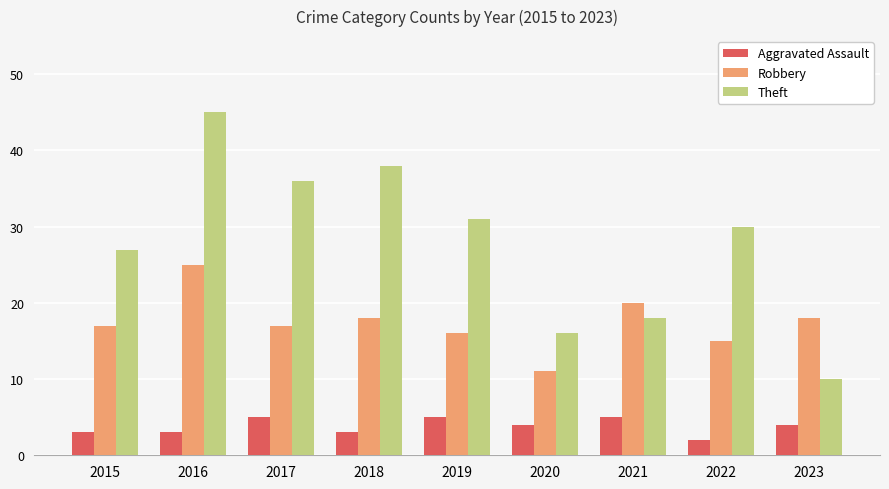

The value of Robbery at 2023 is 18. True or false?

True